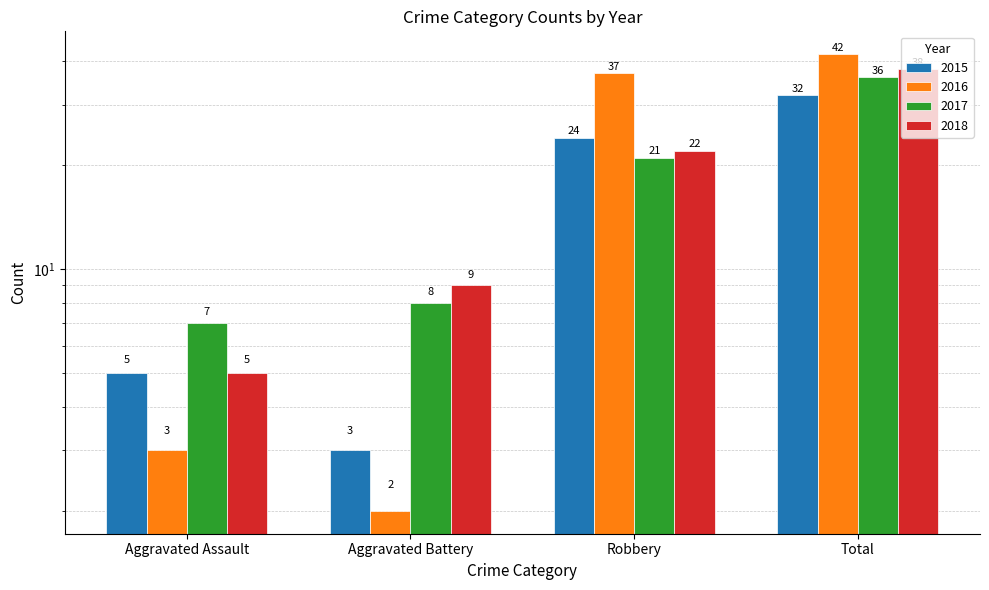

What is the smallest value displayed?

2